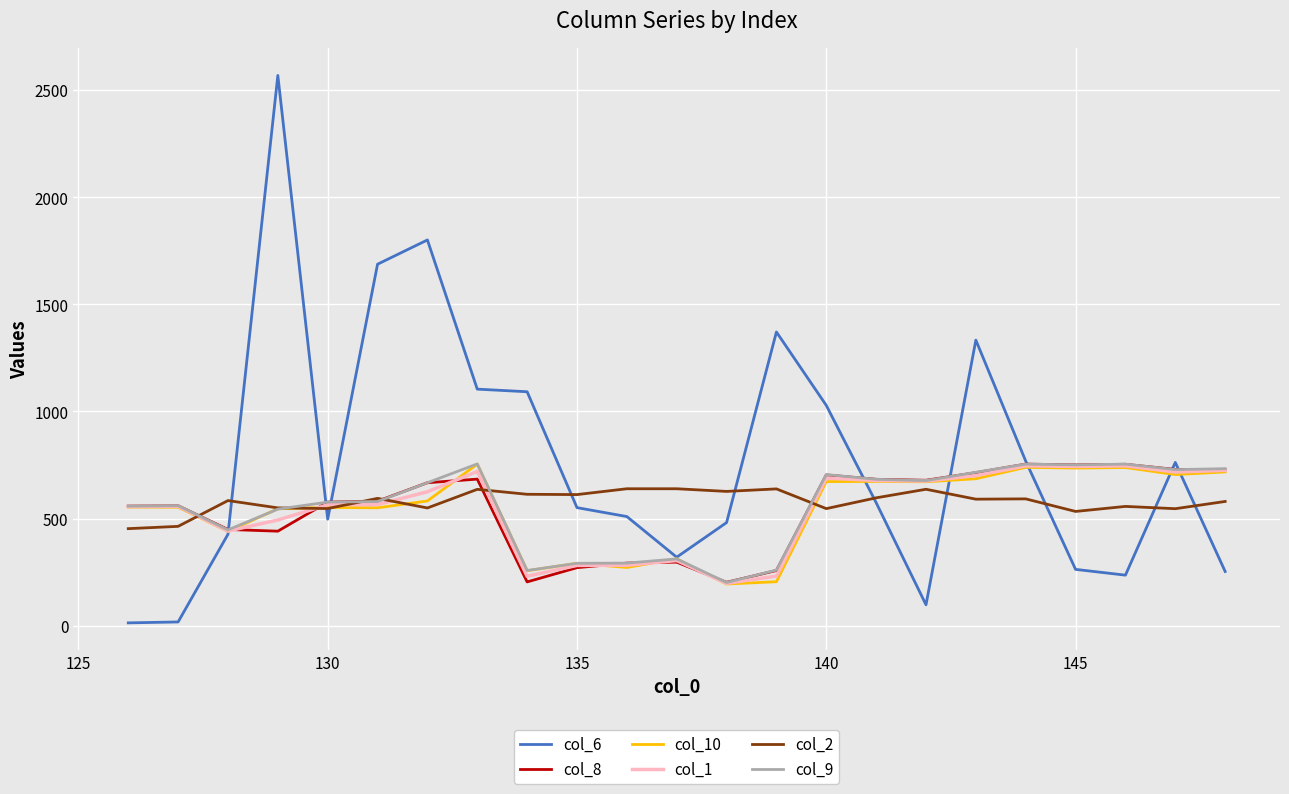

What is the maximum value shown in the chart?

2568.7